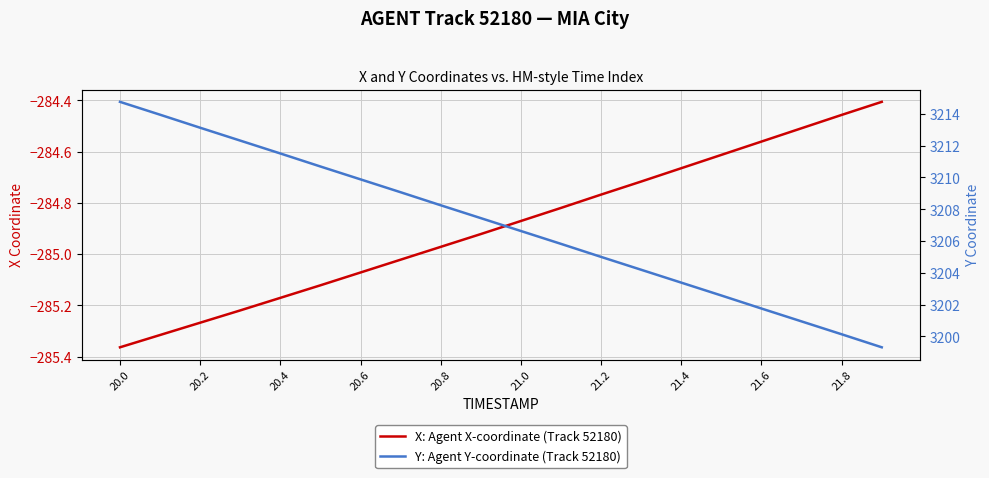

Rank the series by their average value, from highest to lowest.

Y: Agent Y-coordinate (Track 52180), X: Agent X-coordinate (Track 52180)